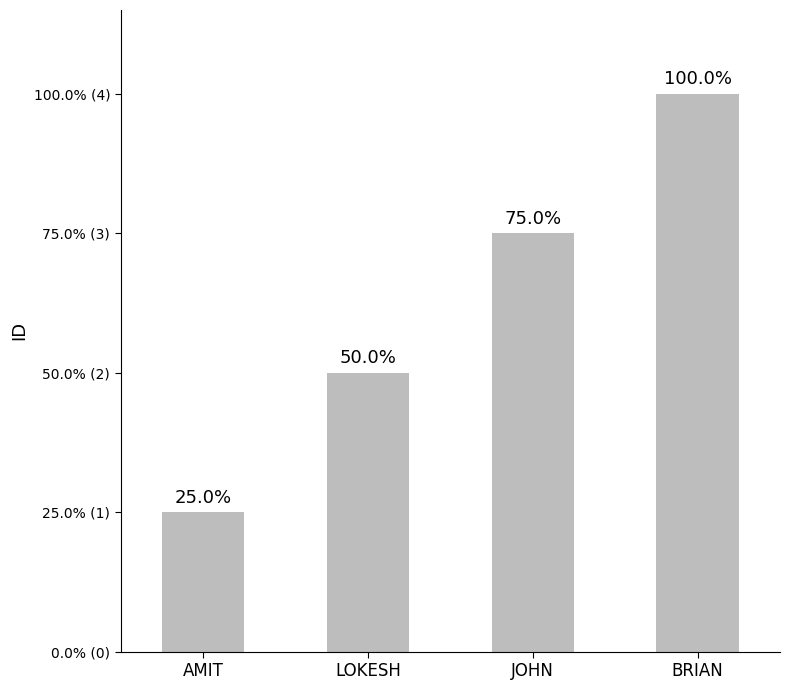

Where does the data first go above 3?

BRIAN